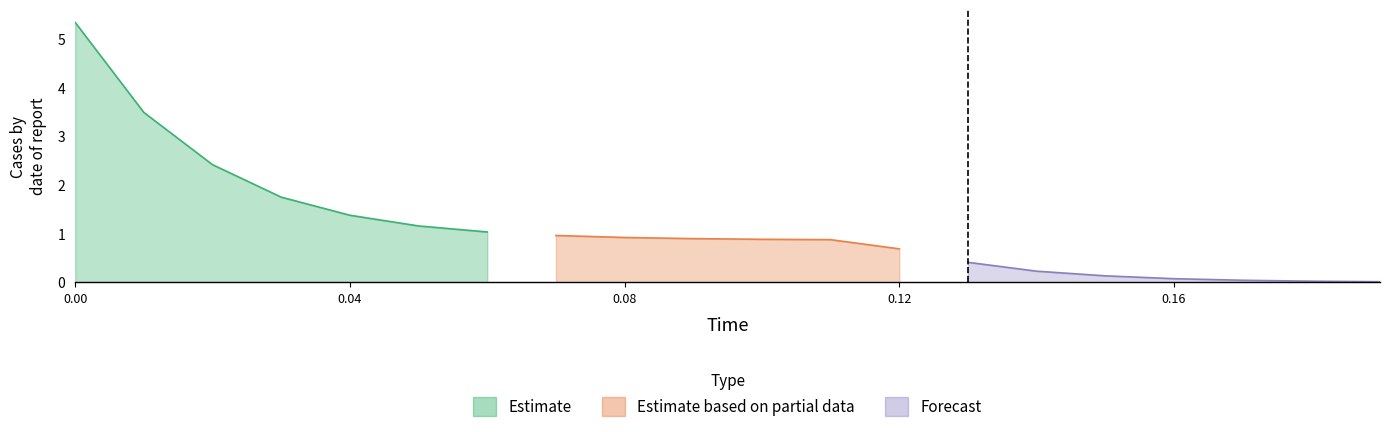

How many series are shown in this chart?

3